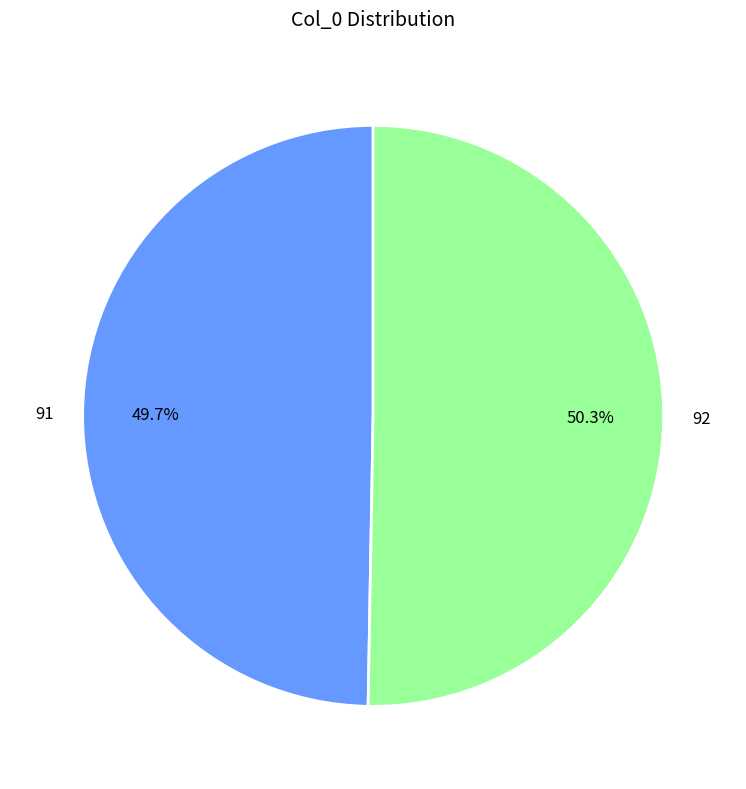

Is it true that 92 is 37% of the pie?

False